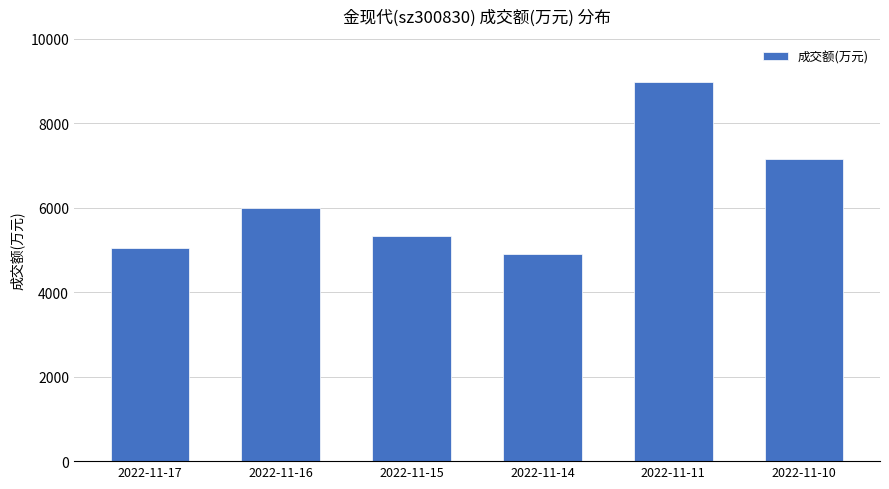

Rank the categories by value from highest to lowest.

2022-11-11, 2022-11-10, 2022-11-16, 2022-11-15, 2022-11-17, 2022-11-14